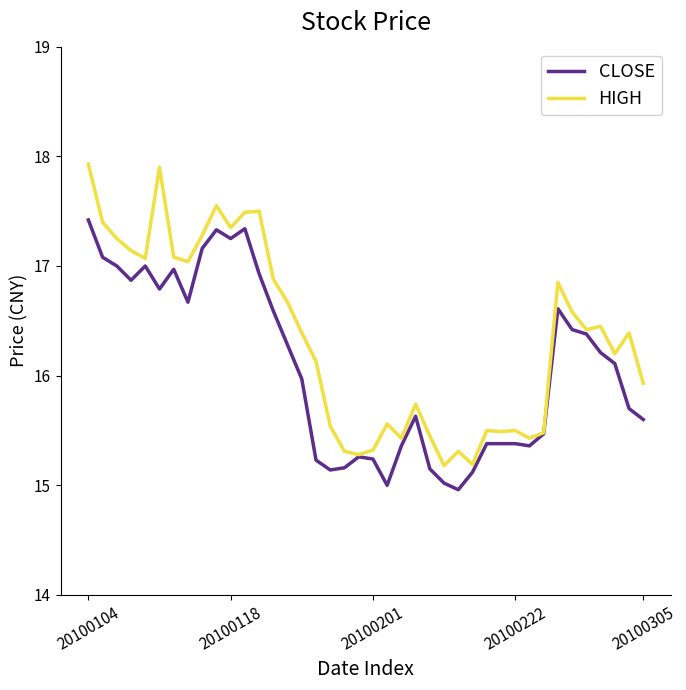

List the series in order of their peak value, highest first.

HIGH, CLOSE